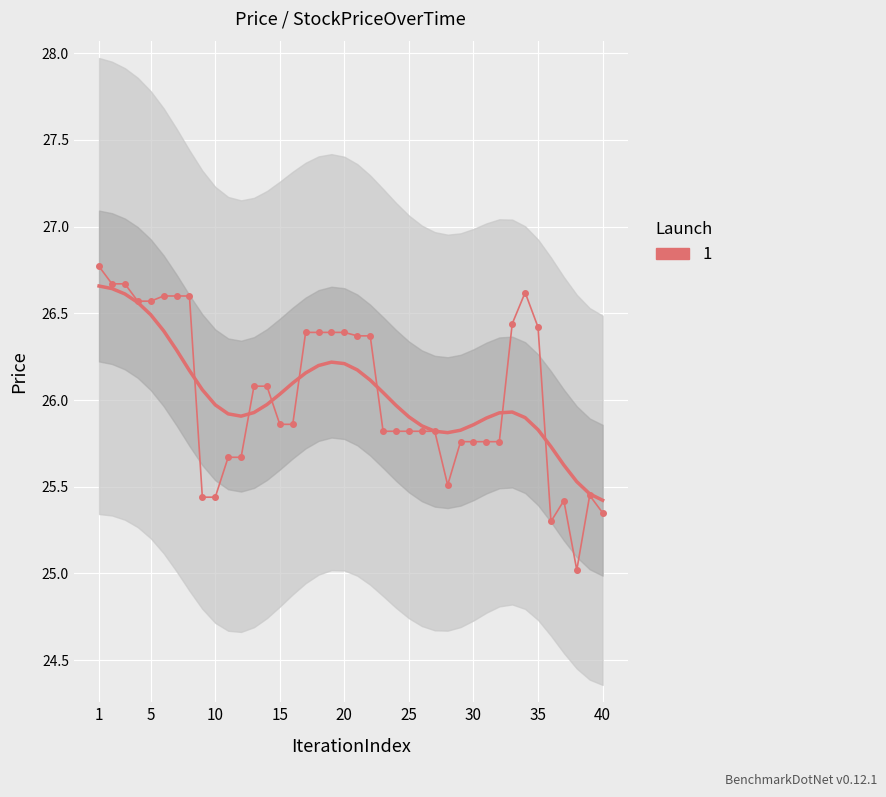

What is the average value?

26.0